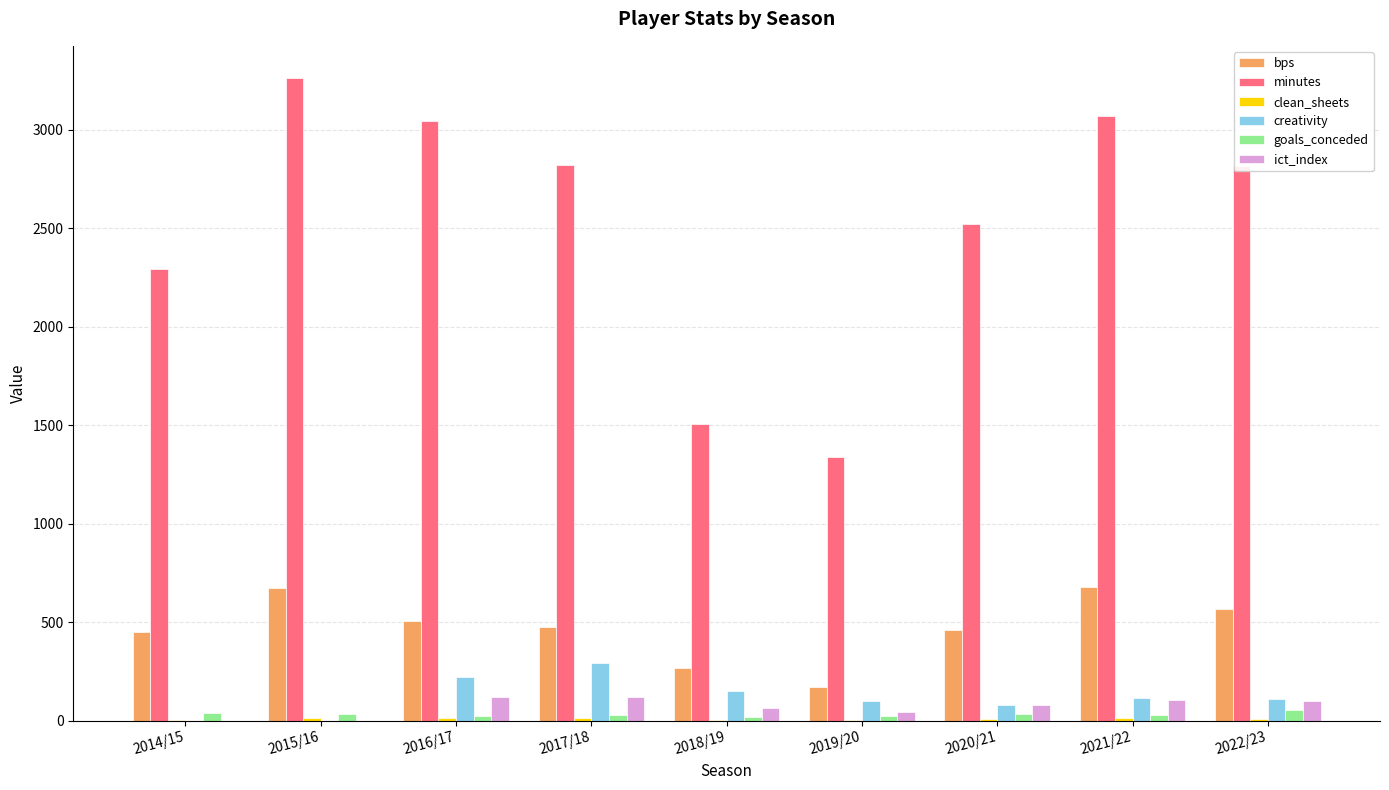

Which series has the largest total across all categories?

minutes